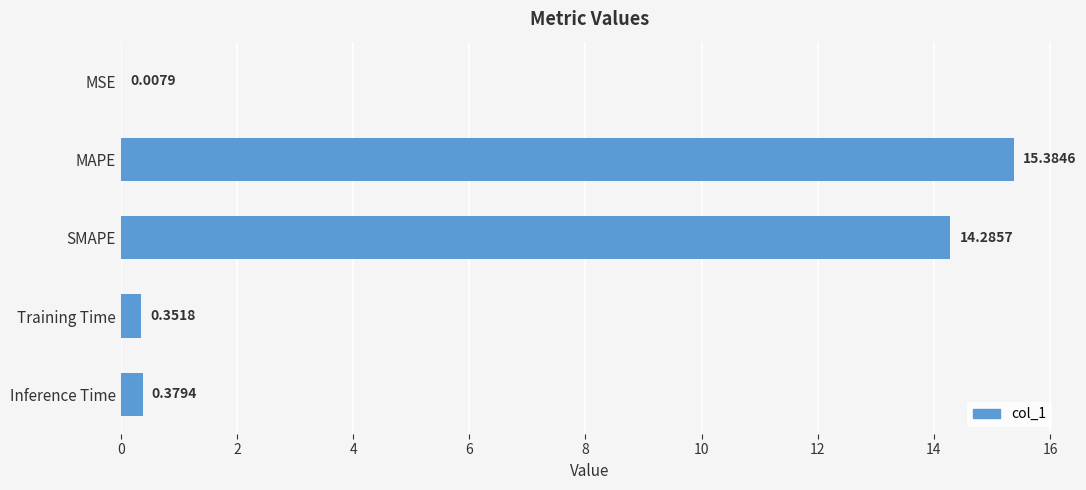

At which label is the value closest to 7?

Inference Time